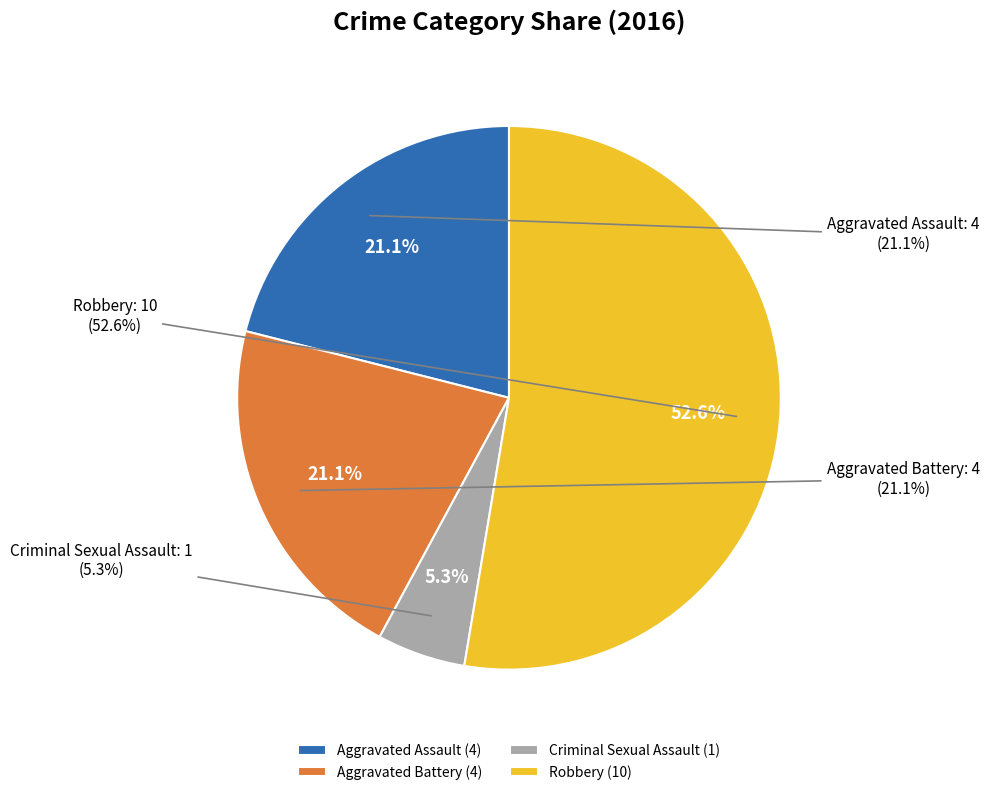

How many segments does this pie chart have?

4